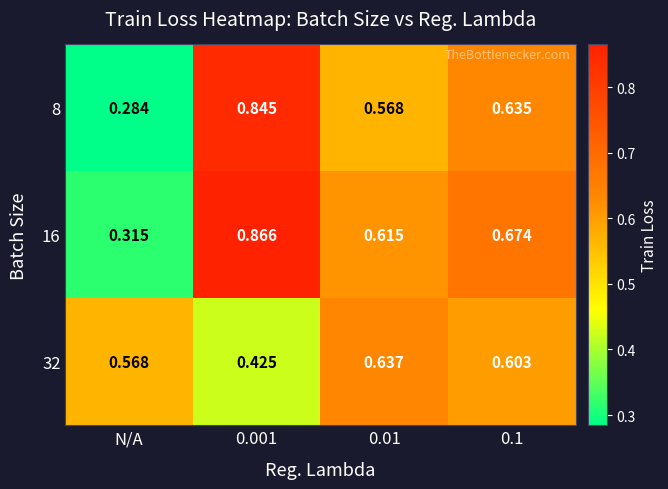

Which series has the largest range (max minus min)?

8